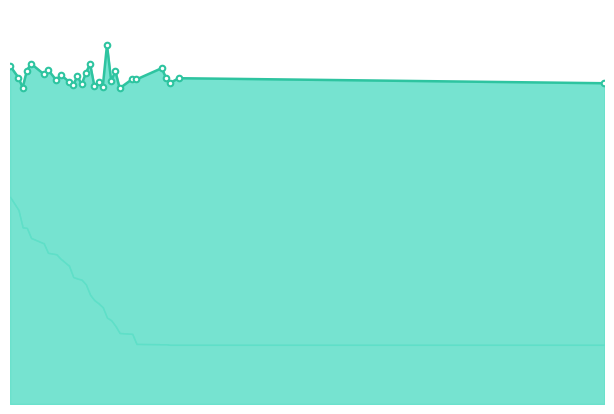

At which label is the value closest to 30?

26